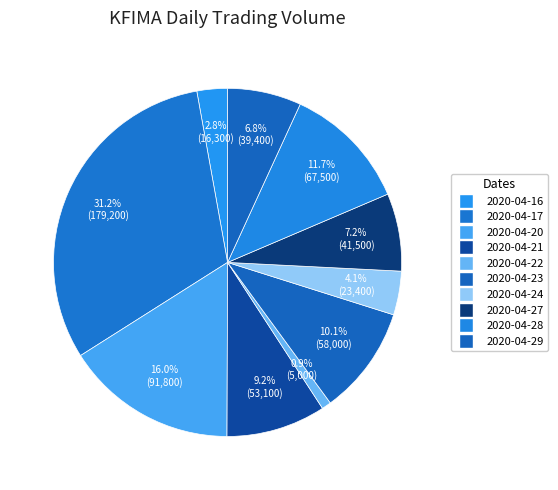

Rank the categories by value from lowest to highest.

2020-04-22, 2020-04-16, 2020-04-24, 2020-04-29, 2020-04-27, 2020-04-21, 2020-04-23, 2020-04-28, 2020-04-20, 2020-04-17